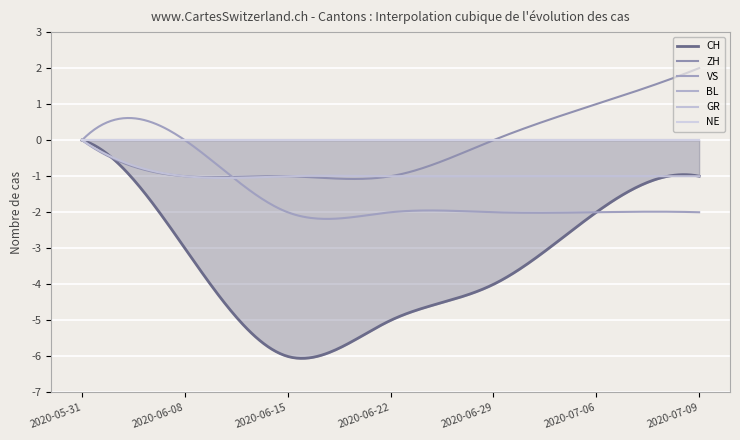

Reading right to left, transcribe all the data shown in this chart.

CH: 2020-07-09=-1	2020-07-06=-2	2020-06-29=-4	2020-06-22=-5	2020-06-15=-6	2020-06-08=-3	2020-05-31=0
ZH: 2020-07-09=2	2020-07-06=1	2020-06-29=0	2020-06-22=-1	2020-06-15=-1	2020-06-08=-1	2020-05-31=0
VS: 2020-07-09=-2	2020-07-06=-2	2020-06-29=-2	2020-06-22=-2	2020-06-15=-2	2020-06-08=0	2020-05-31=0
BL: 2020-07-09=0	2020-07-06=0	2020-06-29=0	2020-06-22=0	2020-06-15=0	2020-06-08=0	2020-05-31=0
GR: 2020-07-09=-1	2020-07-06=-1	2020-06-29=-1	2020-06-22=-1	2020-06-15=-1	2020-06-08=-1	2020-05-31=0
NE: 2020-07-09=0	2020-07-06=0	2020-06-29=0	2020-06-22=0	2020-06-15=0	2020-06-08=0	2020-05-31=0